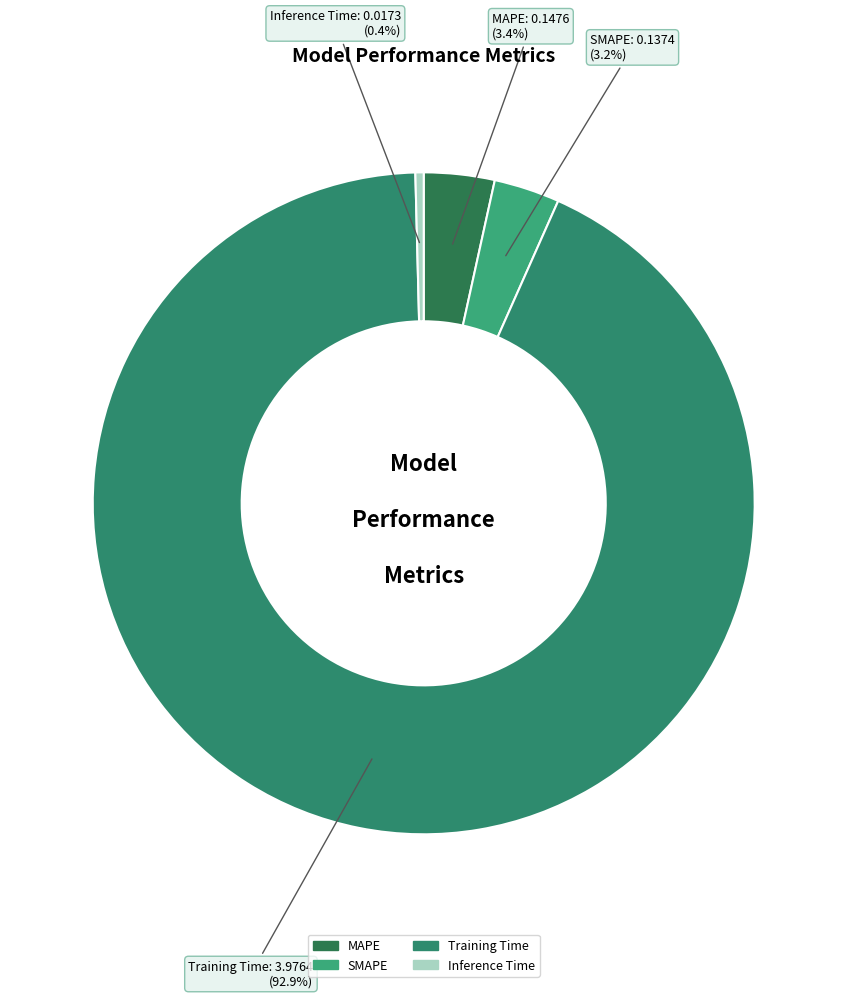

The Inference Time slice represents 0% of the pie. True or false?

True